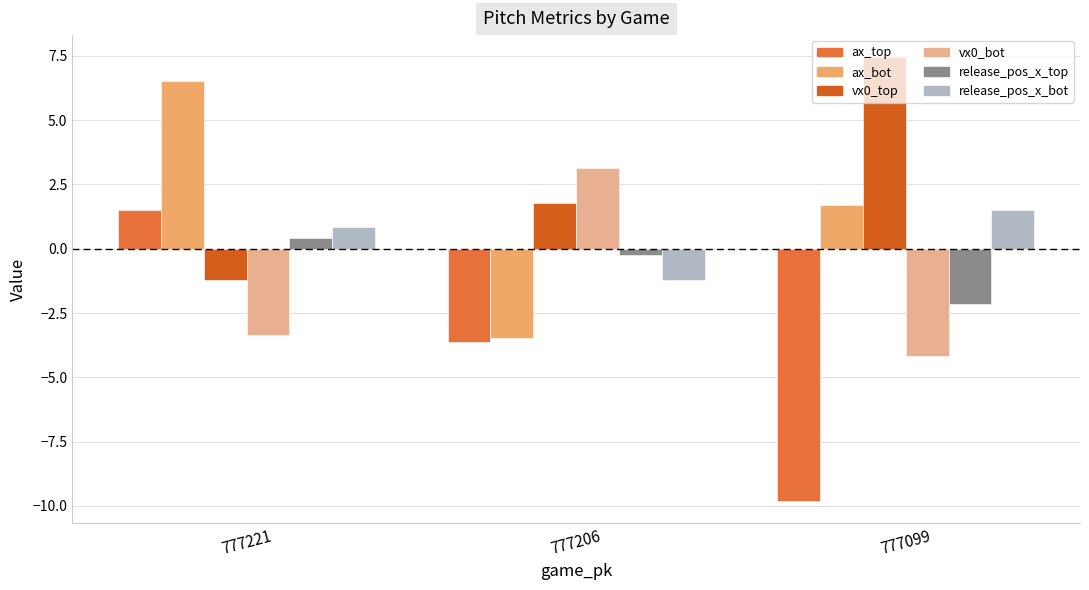

Rank the categories by release_pos_x_bot value from lowest to highest.

777206, 777221, 777099